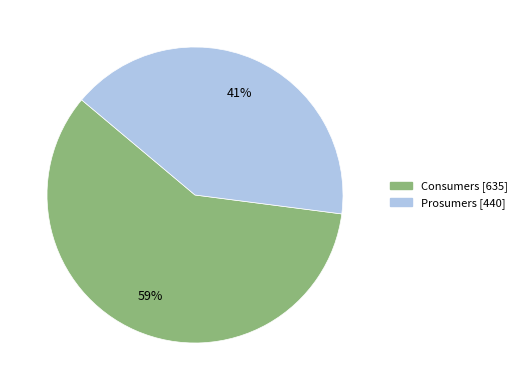

Rank the categories by value from highest to lowest.

Consumers, Prosumers